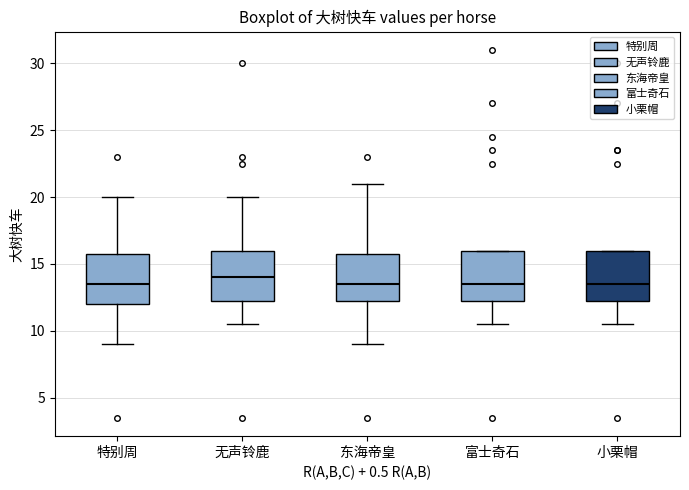

Which box has the highest median line?

无声铃鹿